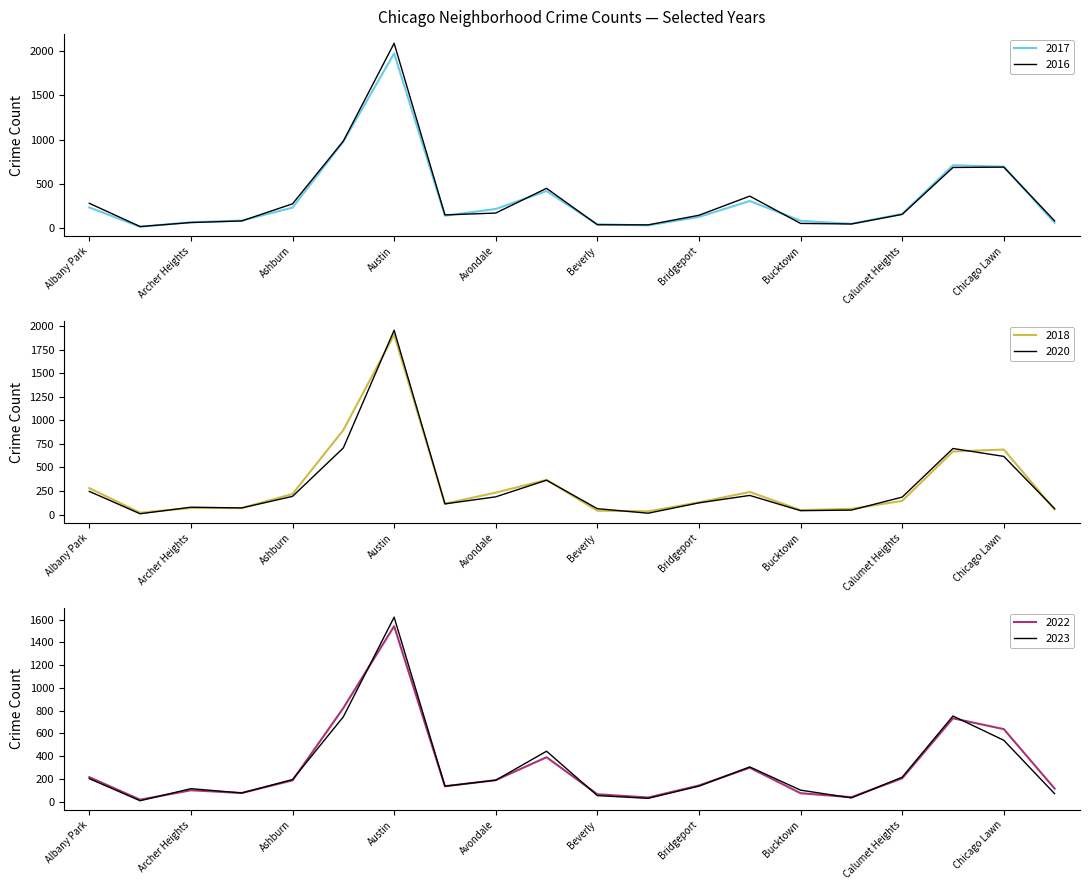

What is the difference between the second highest and second lowest values in the 2017 series?

945